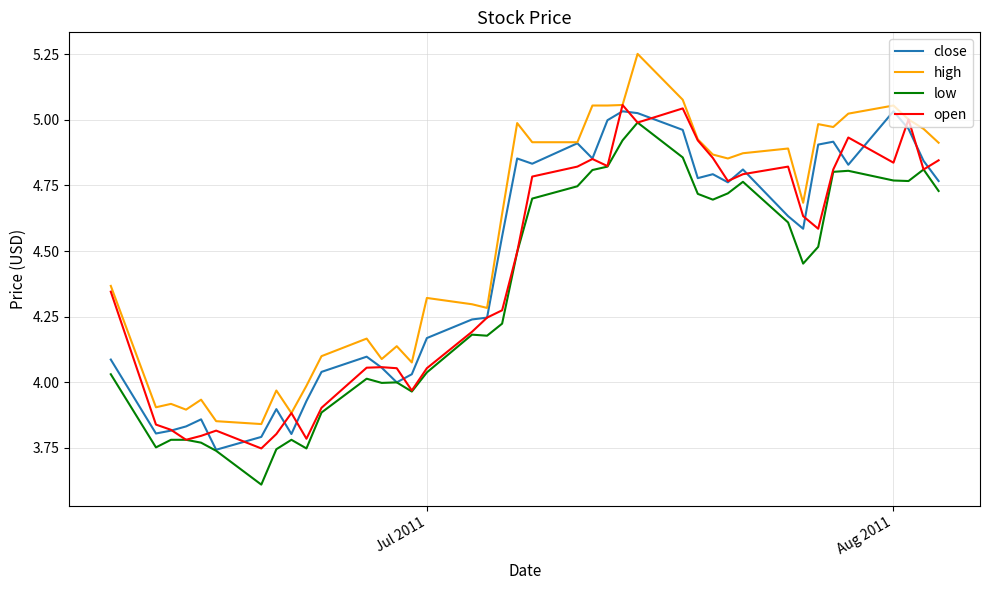

Which series has the largest range (max minus min)?

high